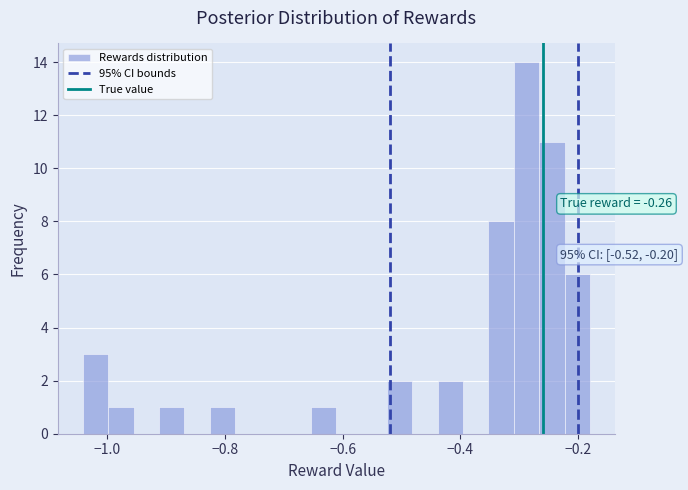

Read against the x-axis, roughly where is the centre of the tallest bar?

-0.28